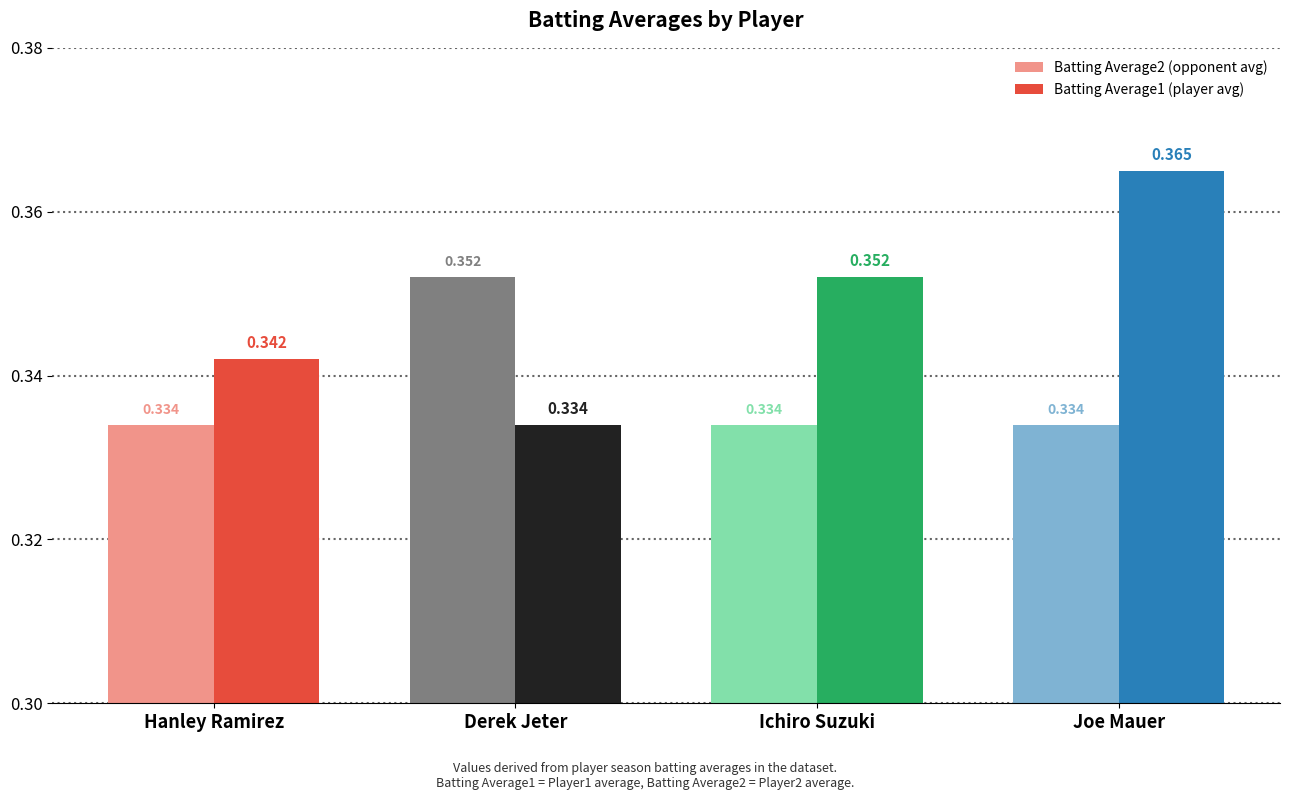

How many groups of bars are there?

4